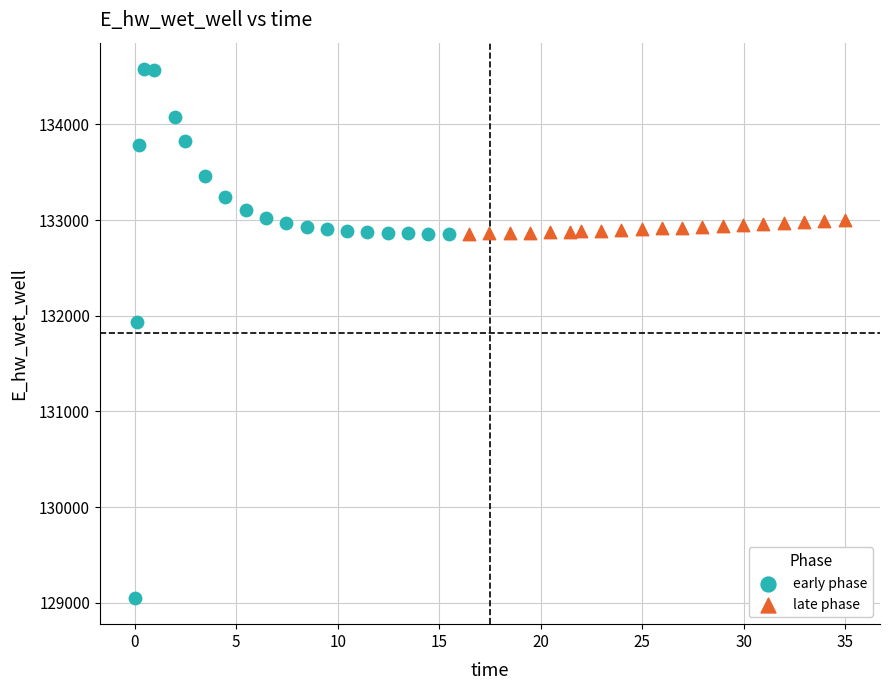

Which series reaches the minimum Y coordinate?

early phase